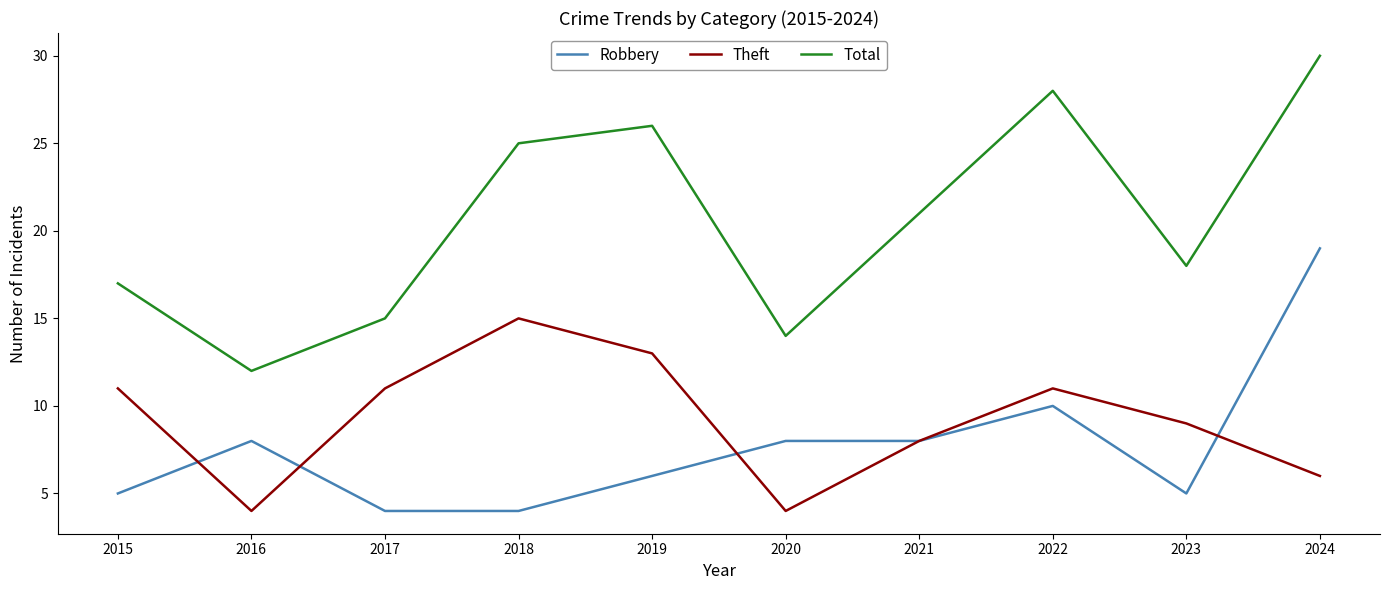

At which category is the sum across all series the highest?

2024